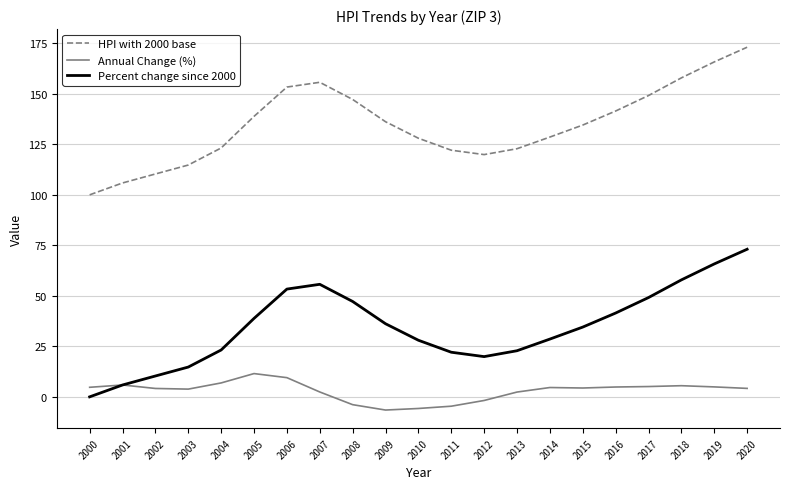

Where is the first local maximum for Percent change since 2000?

2007